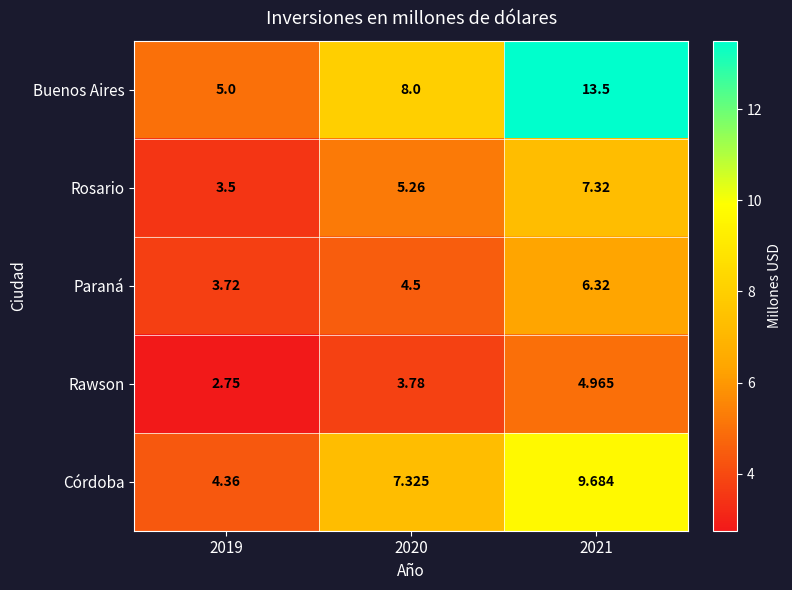

At how many categories does at least one series exceed 12?

1